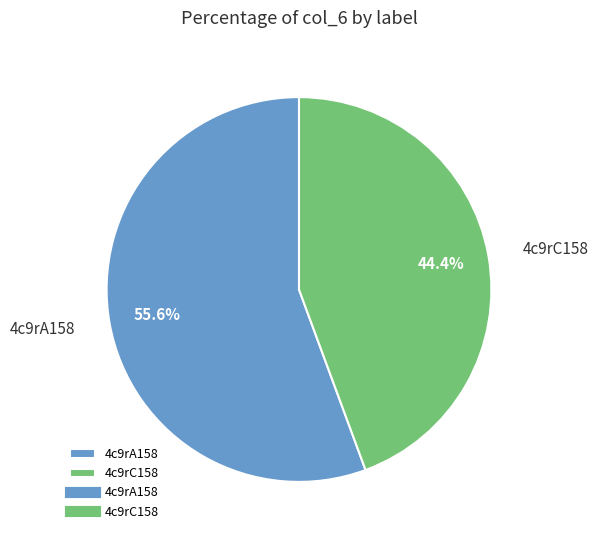

Rank the categories by value from lowest to highest.

4c9rC158, 4c9rA158